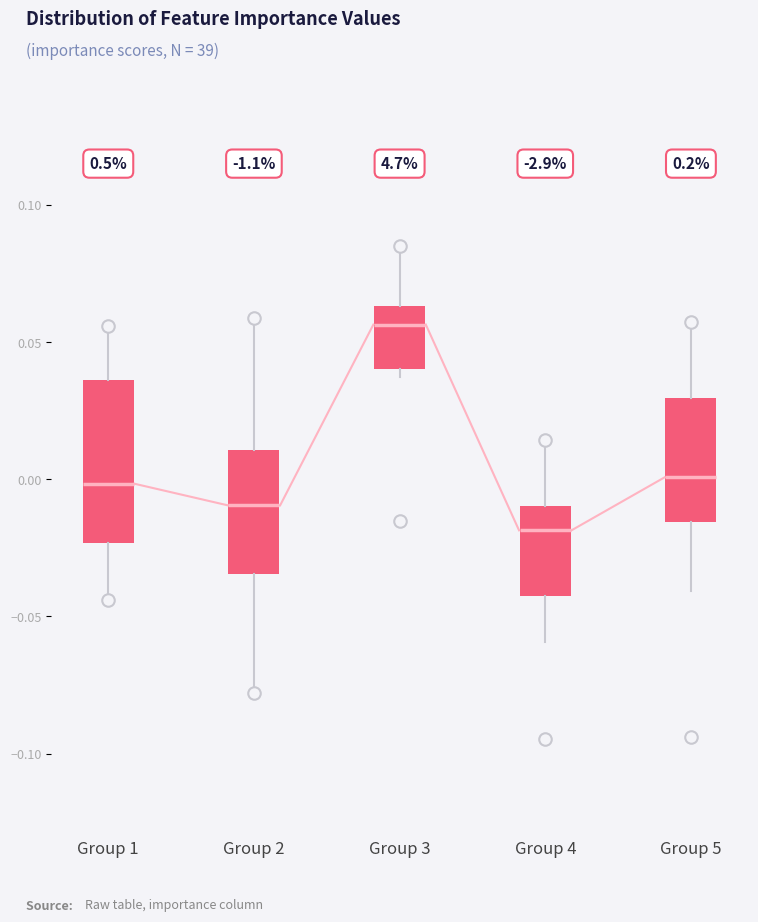

Which box has the highest median line?

Group 3